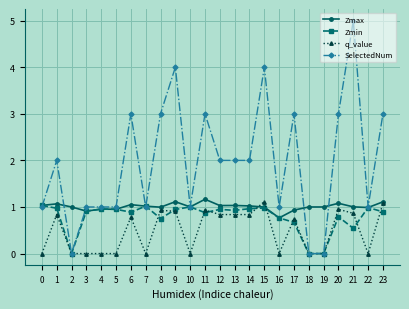

What are all the series names shown in the legend?

Zmax, Zmin, q_value, SelectedNum